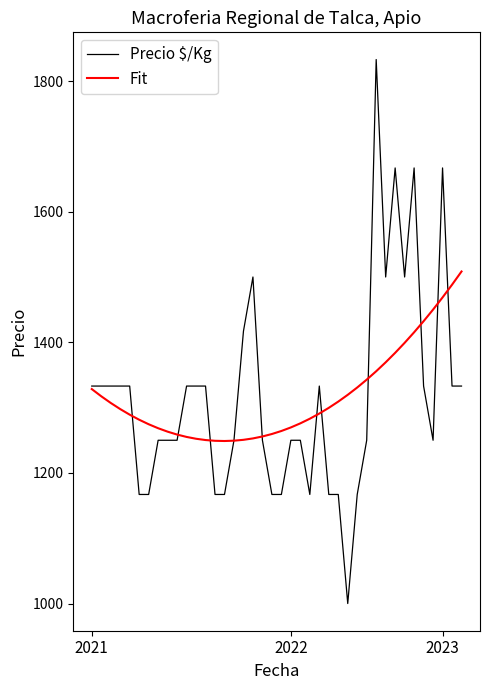

What is the minimum value for Precio $/Kg?

1000.0